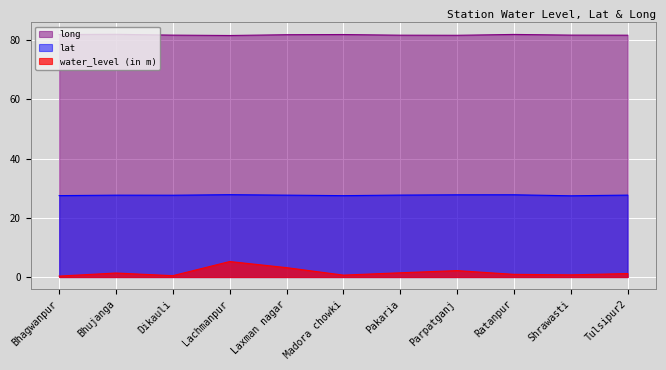

Rank the categories by lat value from lowest to highest.

Shrawasti, Madora chowki, Bhagwanpur, Dikauli, Bhujanga, Laxman nagar, Tulsipur2, Pakaria, Parpatganj, Ratanpur, Lachmanpur